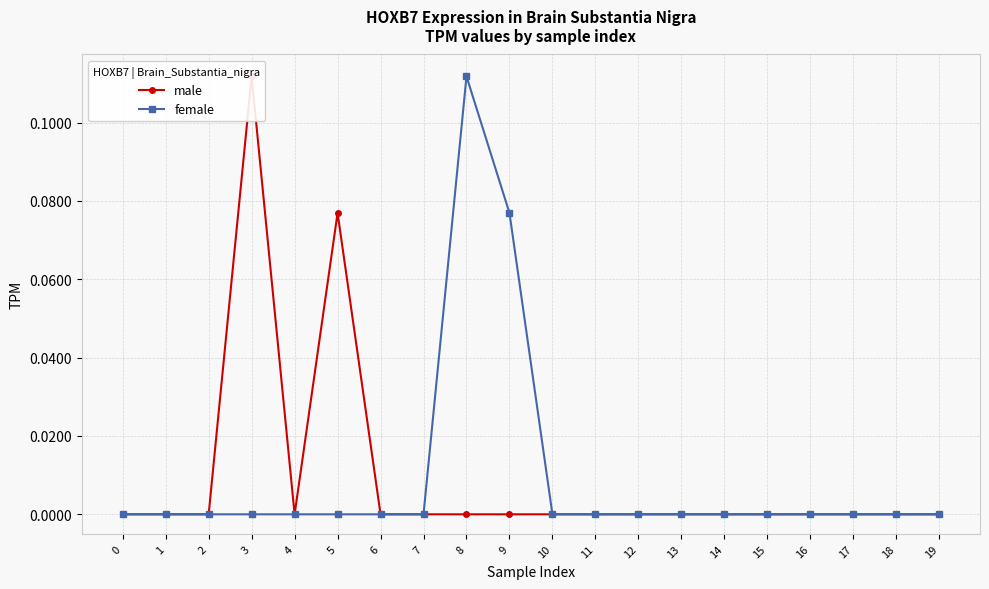

Reading right to left, extract all data points from this chart.

male: 0.0	0.0	0.0	0.0	0.0	0.0	0.0	0.0	0.0	0.0	0.0	0.0	0.0	0.0	0.1	0.0	0.1	0.0	0.0	0.0
female: 0.0	0.0	0.0	0.0	0.0	0.0	0.0	0.0	0.0	0.0	0.1	0.1	0.0	0.0	0.0	0.0	0.0	0.0	0.0	0.0